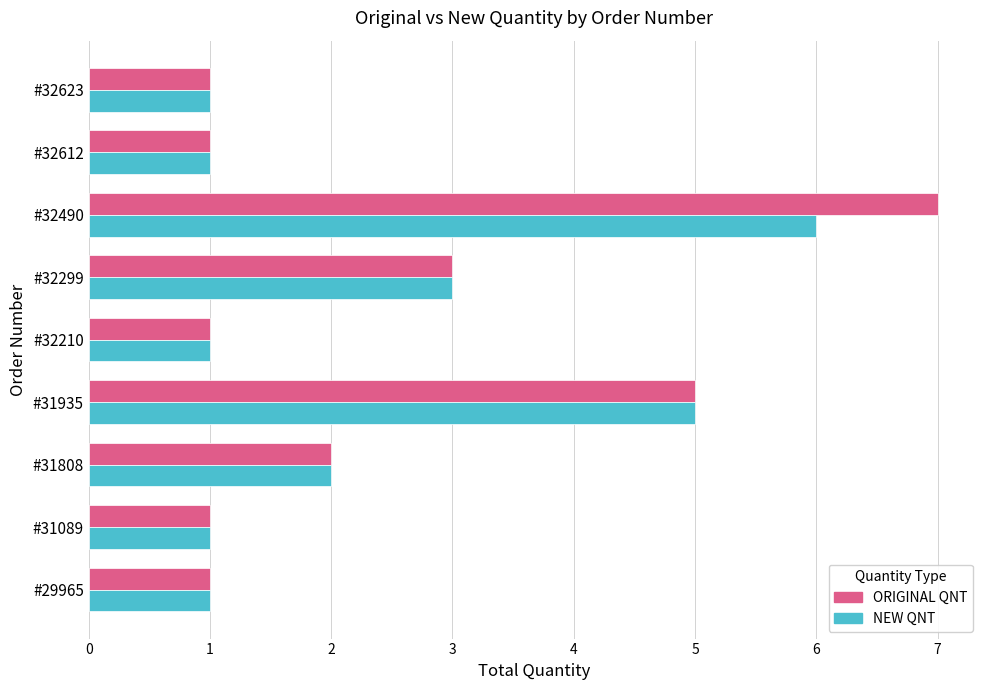

True or false: ORIGINAL QNT has a value of 8 at #31935.

False